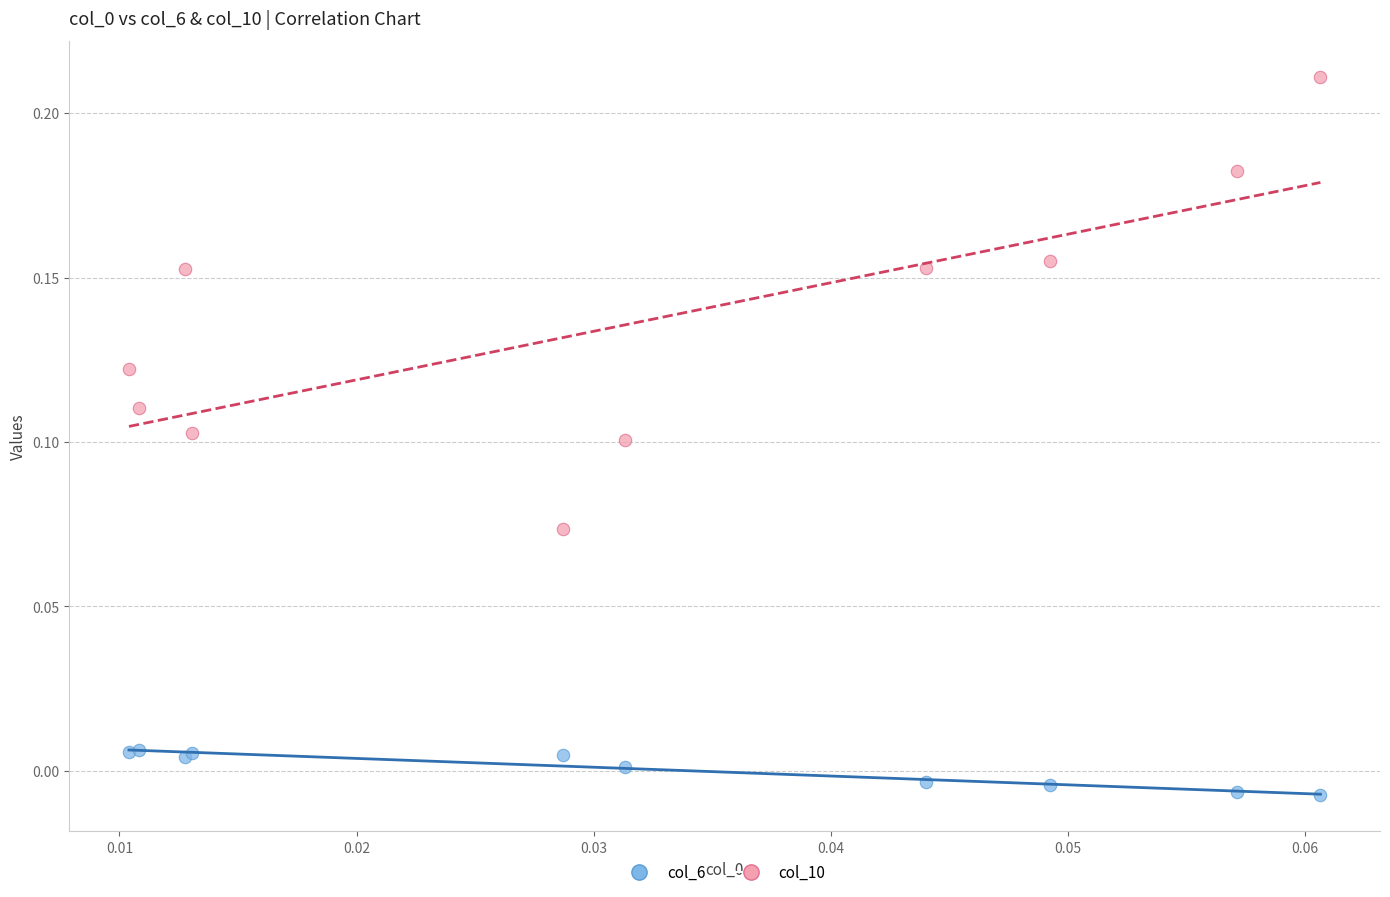

Which series reaches the minimum Y coordinate?

col_6